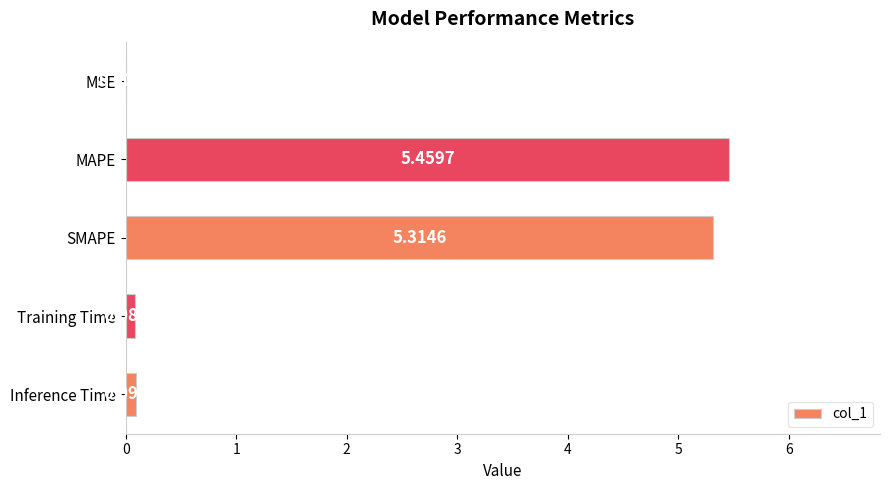

Which label corresponds to the largest value in the chart?

MAPE